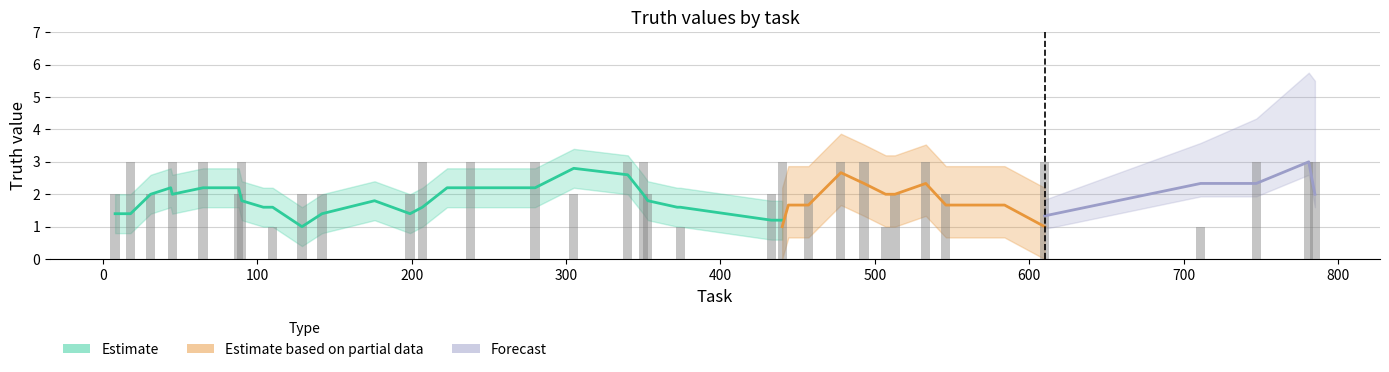

List the labels in order of value, largest first.

18, 45, 65, 90, 207, 238, 280, 340, 350, 440, 478, 493, 533, 610, 747, 781, 785, 8, 31, 88, 129, 142, 199, 305, 353, 433, 457, 513, 546, 110, 374, 507, 711, 44, 104, 176, 223, 372, 444, 584